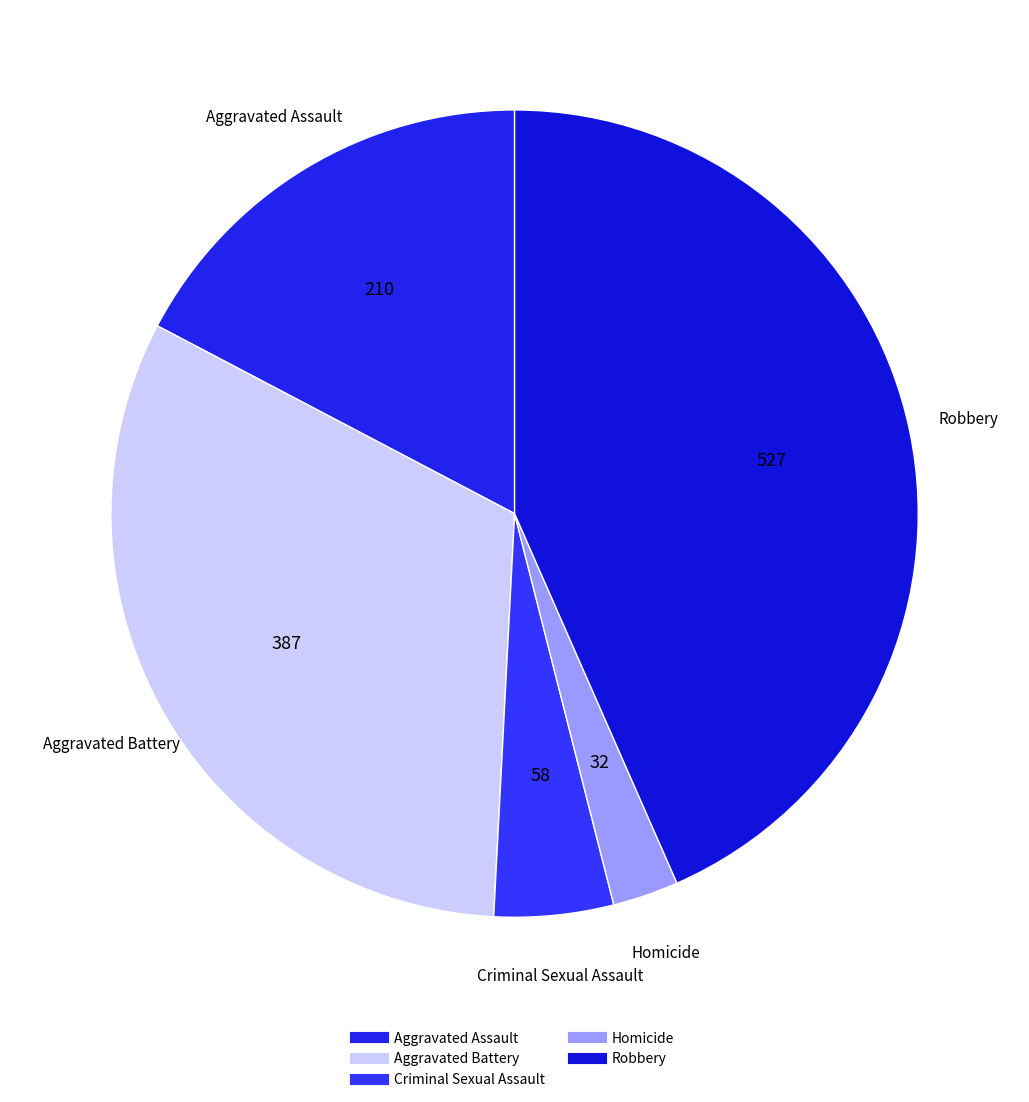

Which slice is the largest?

Robbery